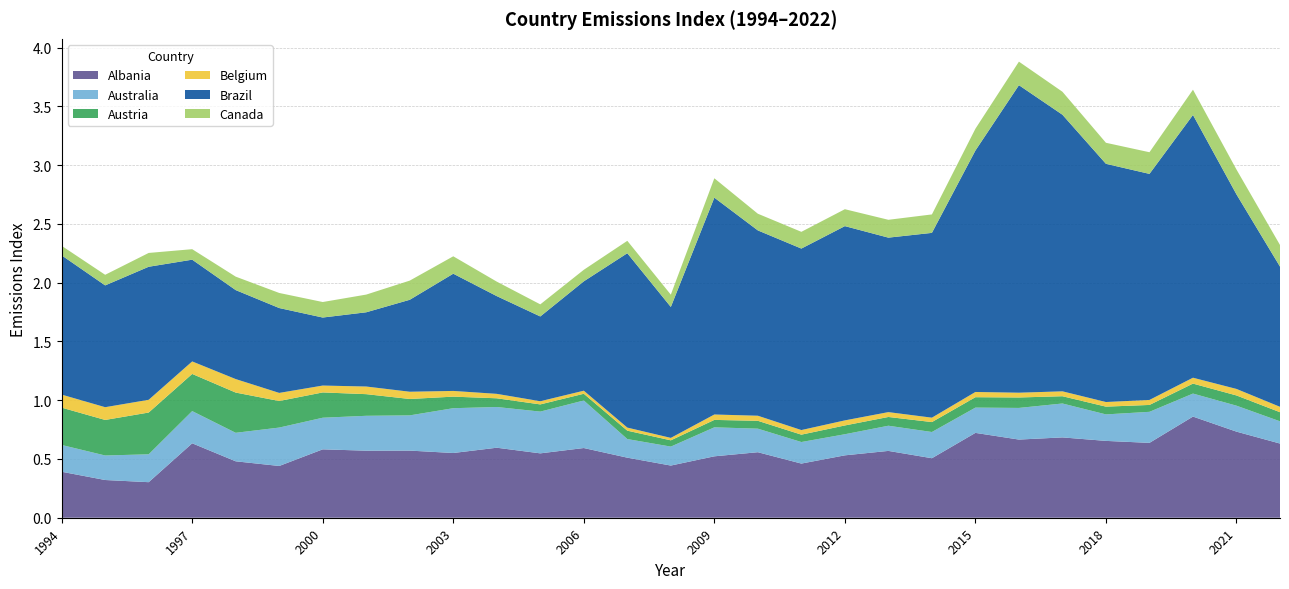

Reading left to right, list all the values displayed in this chart.

Albania: 0.4	0.3	0.3	0.6	0.5	0.4	0.6	0.6	0.6	0.6	0.6	0.5	0.6	0.5	0.4	0.5	0.6	0.5	0.5	0.6	0.5	0.7	0.7	0.7	0.7	0.6	0.9	0.7	0.6
Australia: 0.2	0.2	0.2	0.3	0.2	0.3	0.3	0.3	0.3	0.4	0.3	0.4	0.4	0.2	0.2	0.2	0.2	0.2	0.2	0.2	0.2	0.2	0.3	0.3	0.2	0.3	0.2	0.2	0.2
Austria: 0.3	0.3	0.4	0.3	0.3	0.2	0.2	0.2	0.1	0.1	0.1	0.1	0.1	0.1	0.1	0.1	0.1	0.1	0.1	0.1	0.1	0.1	0.1	0.1	0.1	0.1	0.1	0.1	0.1
Belgium: 0.1	0.1	0.1	0.1	0.1	0.1	0.1	0.1	0.1	0.0	0.0	0.0	0.0	0.0	0.0	0.0	0.0	0.0	0.0	0.0	0.0	0.0	0.0	0.0	0.0	0.0	0.1	0.1	0.0
Brazil: 1.2	1.0	1.1	0.9	0.8	0.7	0.6	0.6	0.8	1.0	0.8	0.7	0.9	1.5	1.1	1.8	1.6	1.5	1.7	1.5	1.6	2.1	2.6	2.4	2.0	1.9	2.2	1.7	1.2
Canada: 0.1	0.1	0.1	0.1	0.1	0.1	0.1	0.2	0.2	0.1	0.1	0.1	0.1	0.1	0.1	0.2	0.1	0.1	0.1	0.2	0.2	0.2	0.2	0.2	0.2	0.2	0.2	0.2	0.2